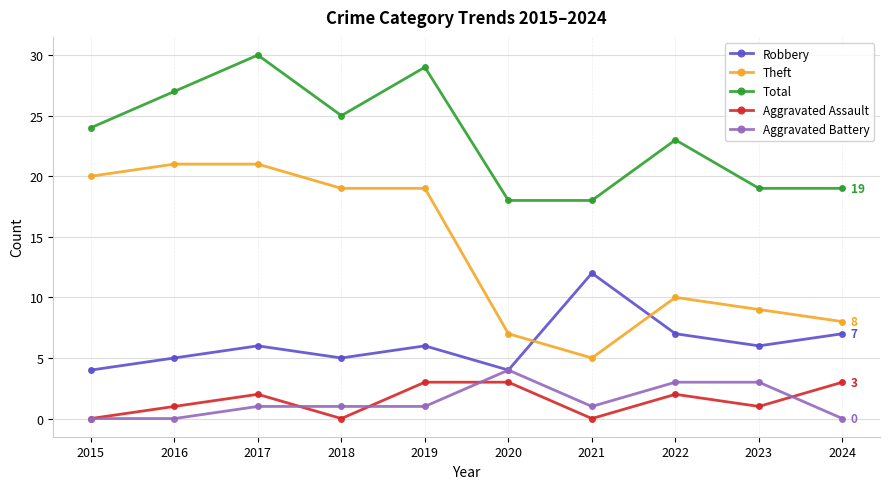

True or false: Theft and Aggravated Assault intersect in this chart.

False